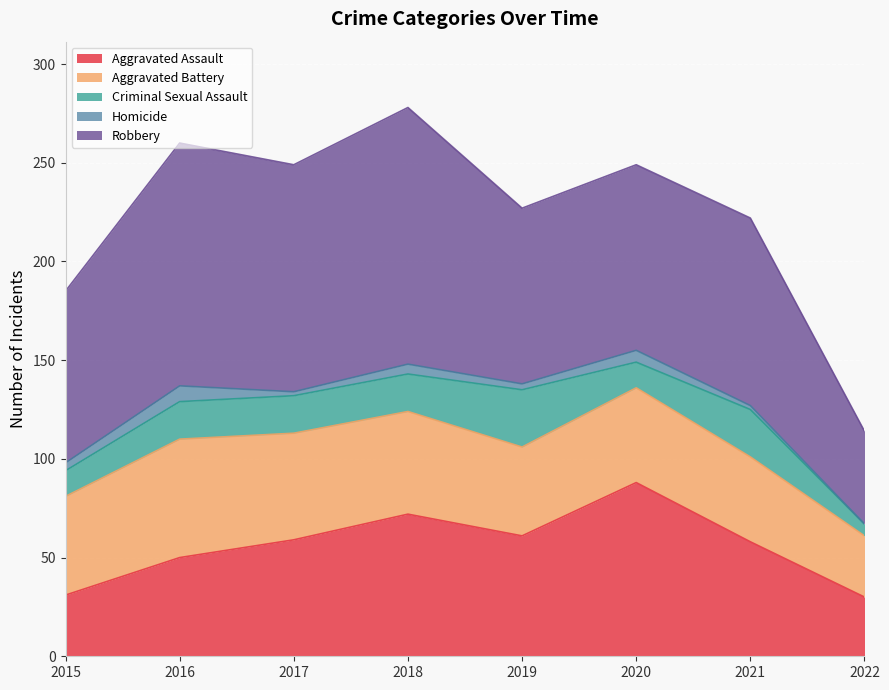

True or false: Robbery has a value of 222 at 2018.

False